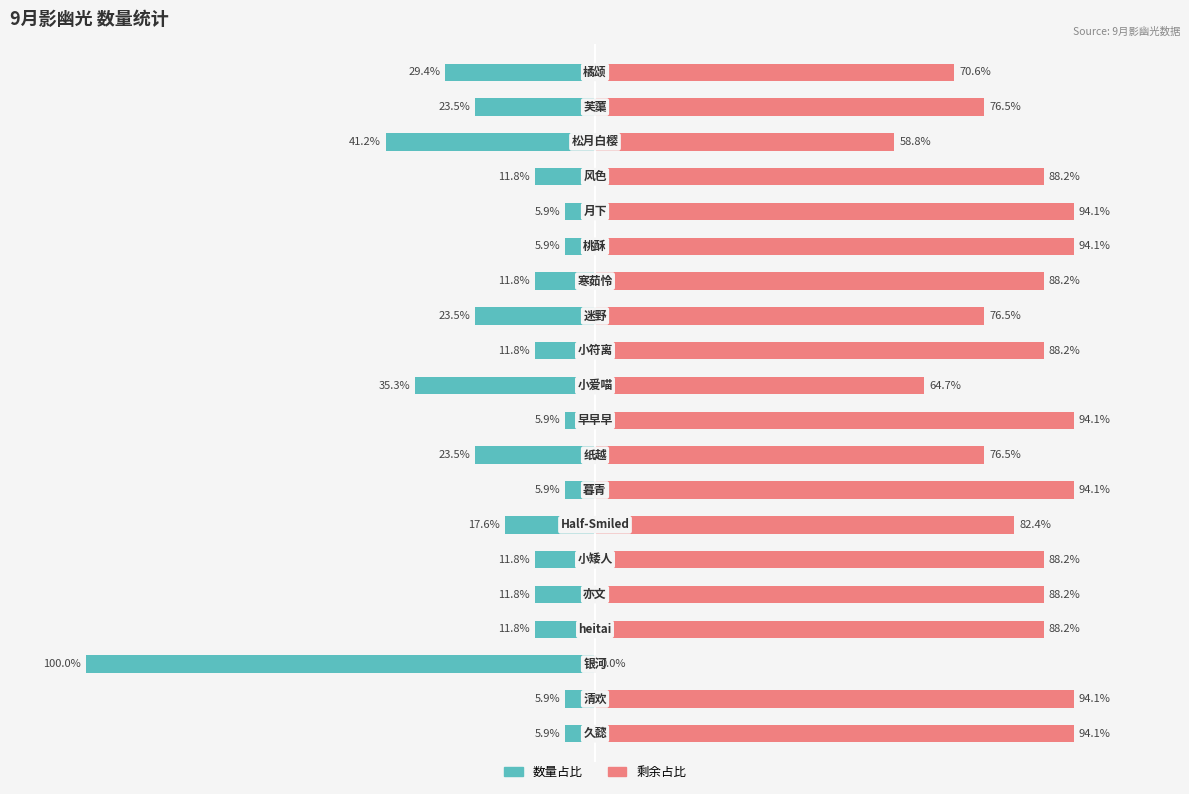

What is the difference between the maximum and minimum values in the 剩余占比 series?

94.1